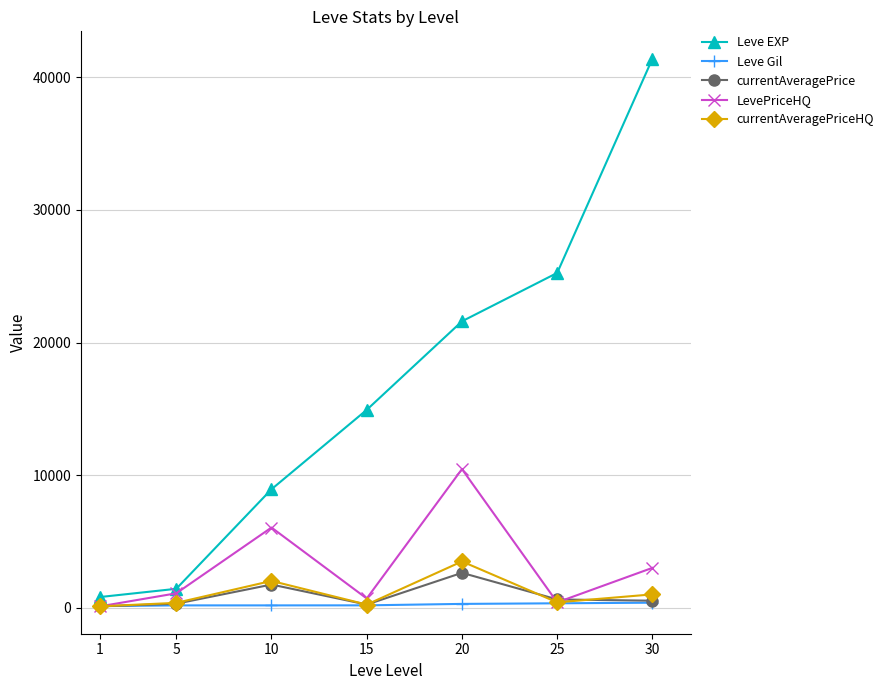

What is the average value of the Leve Gil series?

228.9